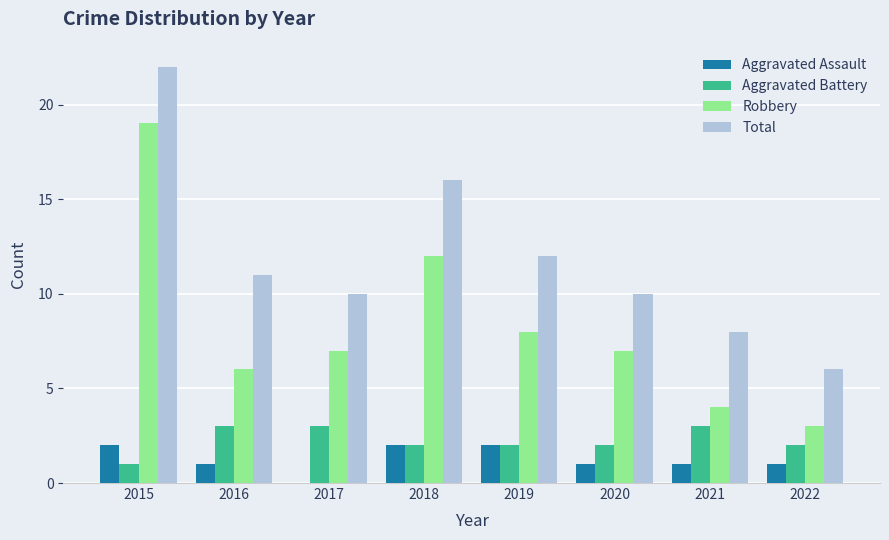

Which series has the largest total across all categories?

Total